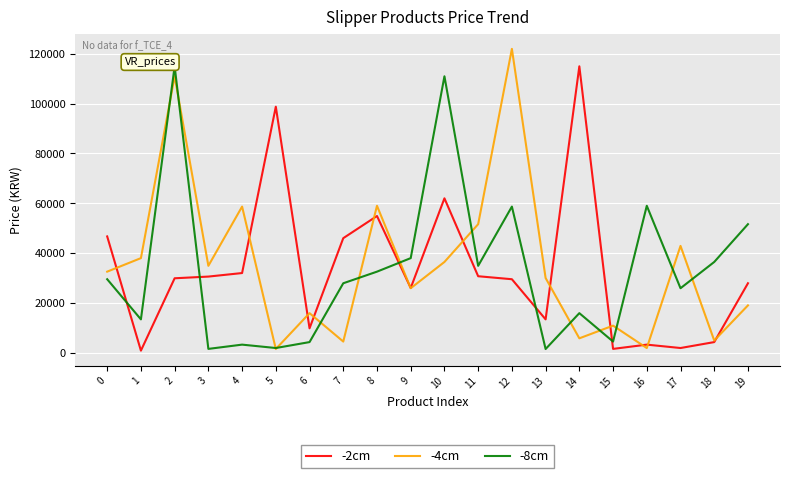

Between which two adjacent categories do -4cm and -8cm first intersect?

1 and 2